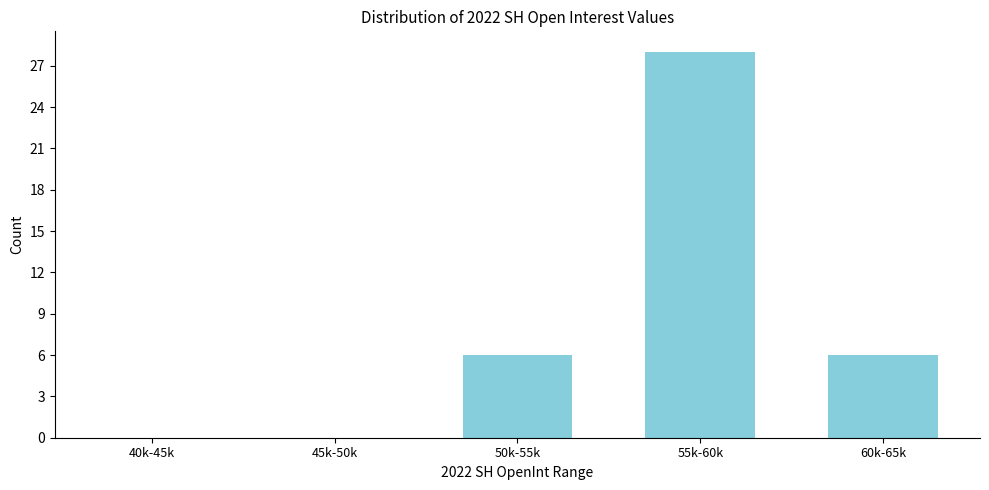

Reading right to left, list all the values displayed in this chart.

60k-65k=6	55k-60k=28	50k-55k=6	45k-50k=0	40k-45k=0